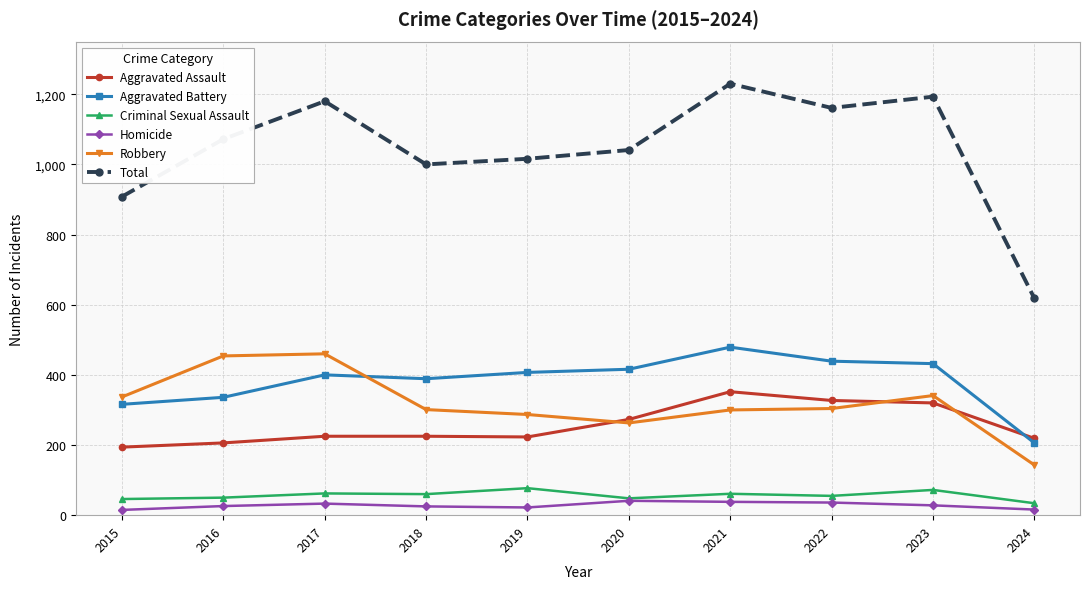

What is the greatest value displayed?

1230